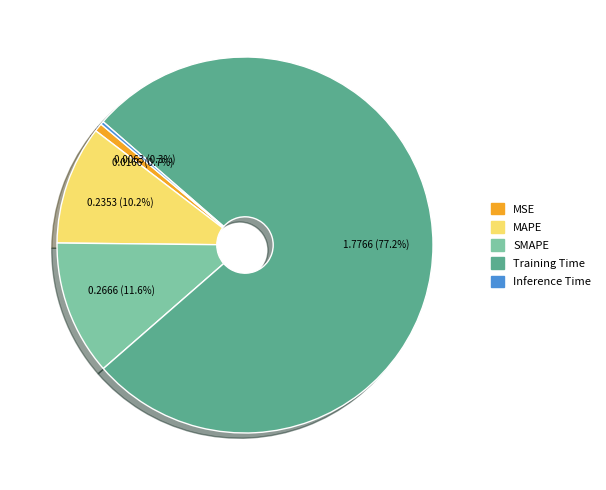

Combined, what portion of the pie is MSE and MAPE?

10.9%